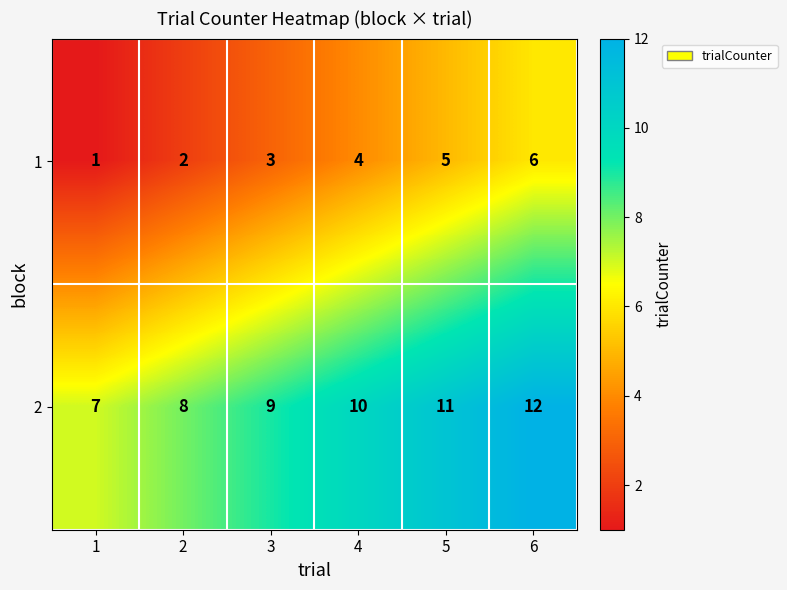

Where is 1 nearest to the value 3?

3